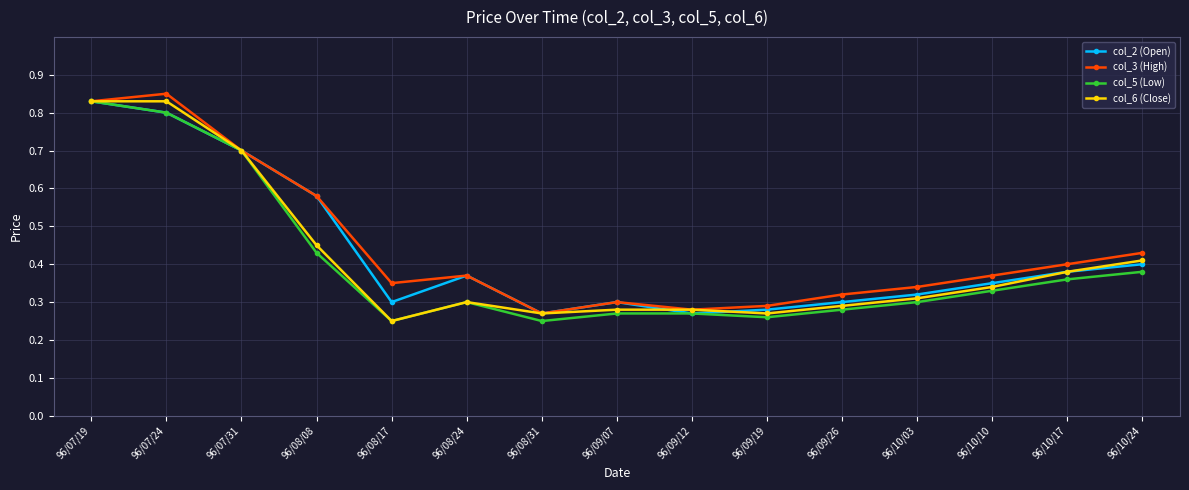

What position from the right is 96/08/17?

11